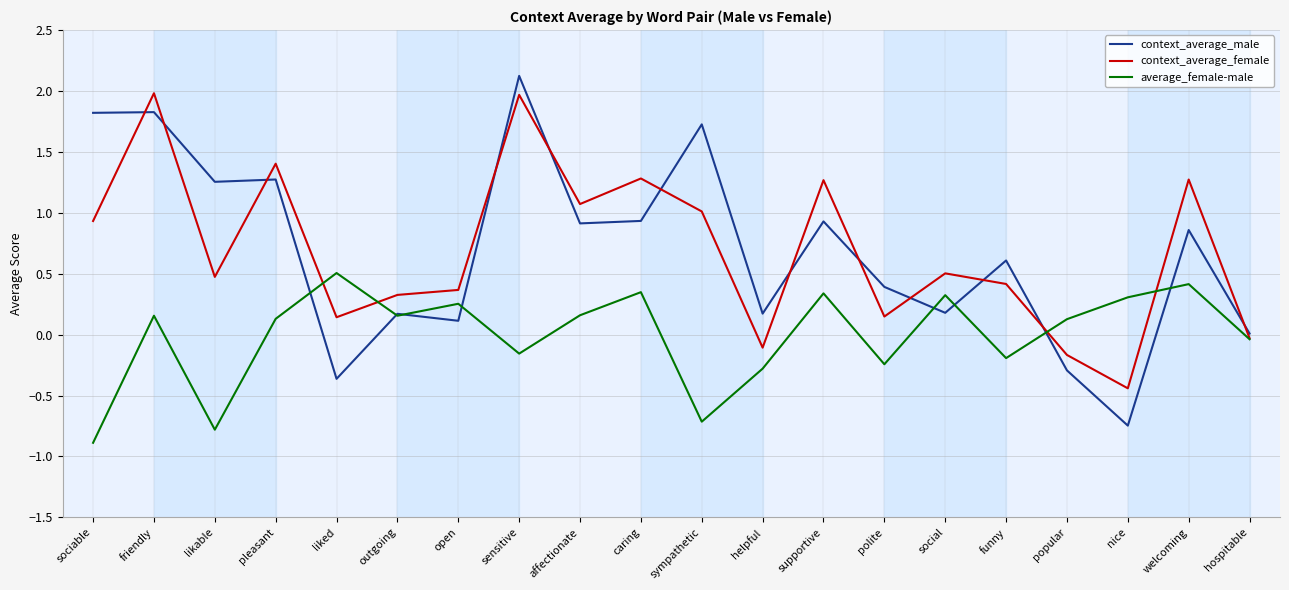

How many intersections are there between context_average_male and context_average_female?

12